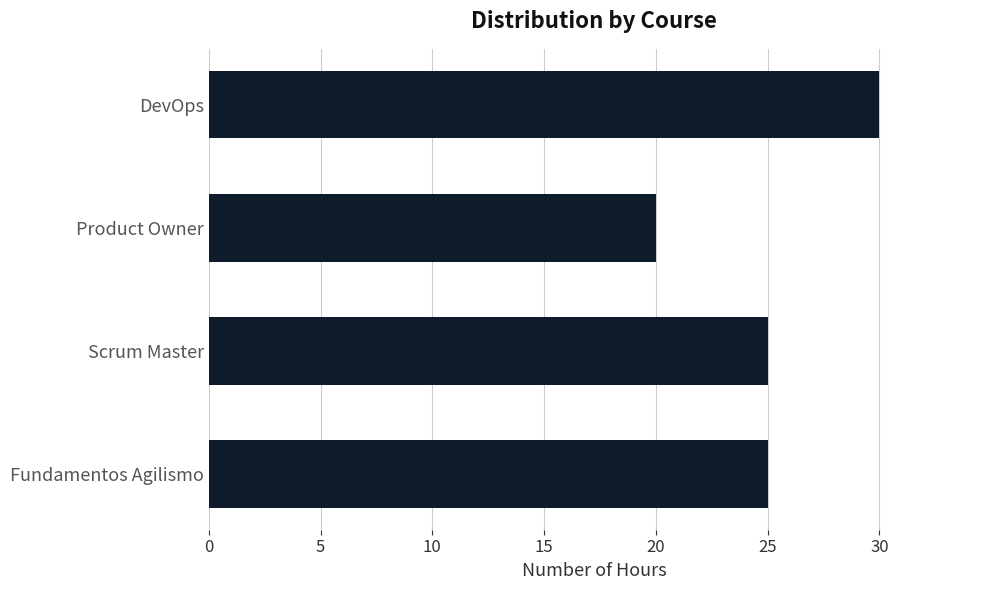

The value at Product Owner is 13. True or false?

False